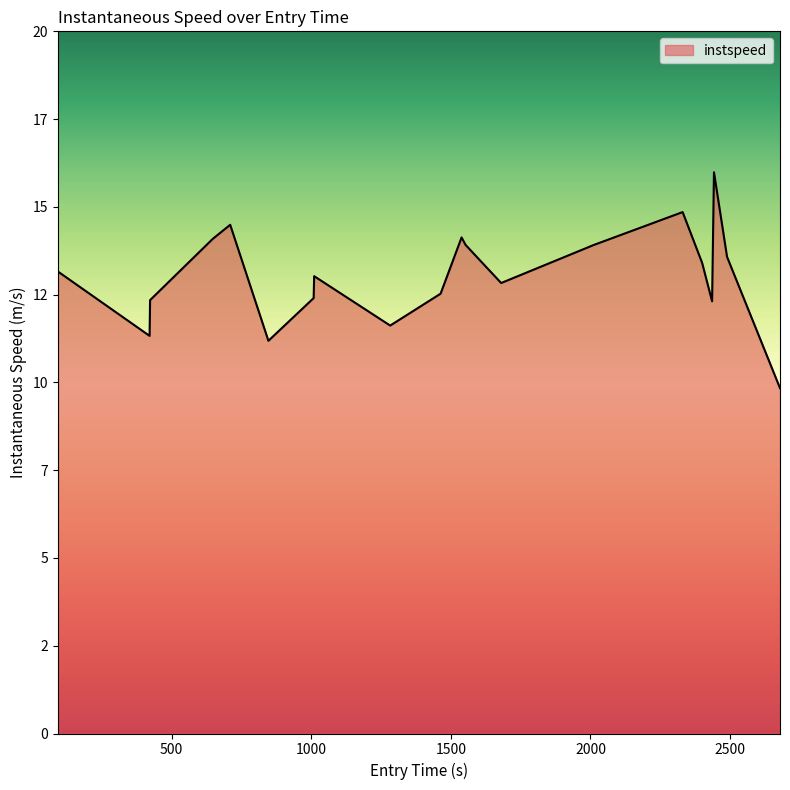

Reading left to right, extract all data points from this chart.

13.2	11.3	12.3	14.1	14.5	11.2	12.4	13.0	11.6	12.5	14.1	13.9	12.8	13.9	14.9	13.4	12.3	16.0	13.6	9.8